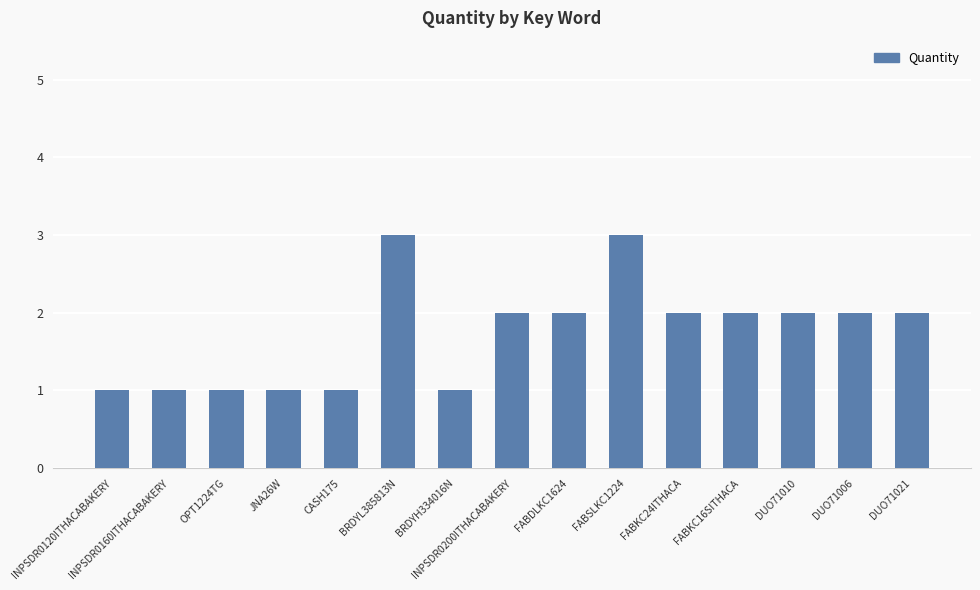

The value at FABKC24ITHACA is 2. True or false?

True